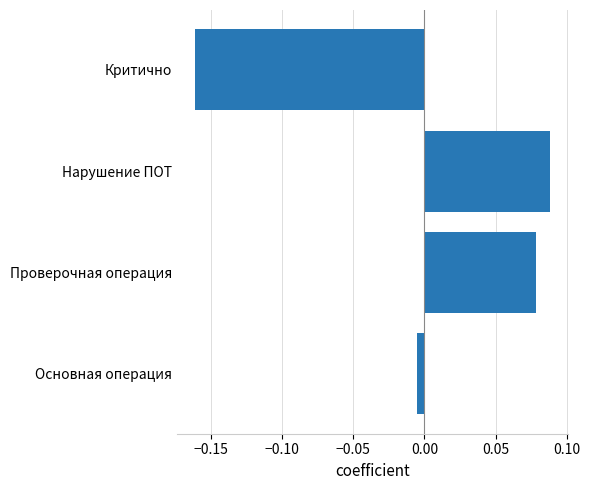

How many bars are there in total?

4